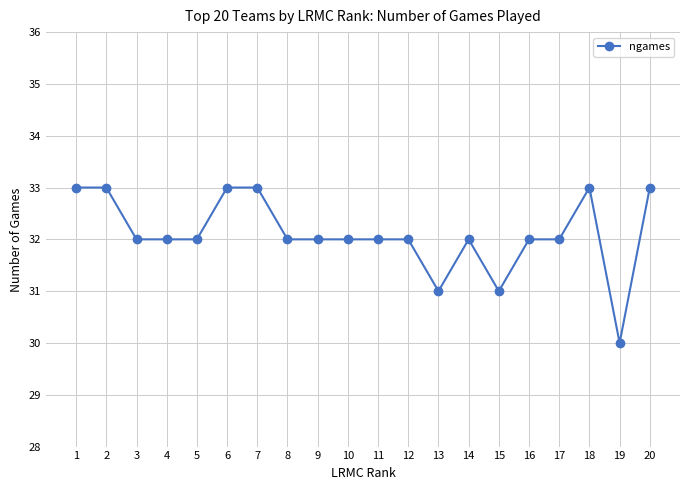

What is the minimum value shown in the chart?

30